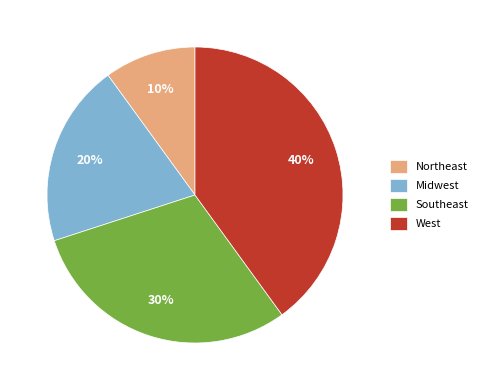

How many slices are in this pie chart?

4